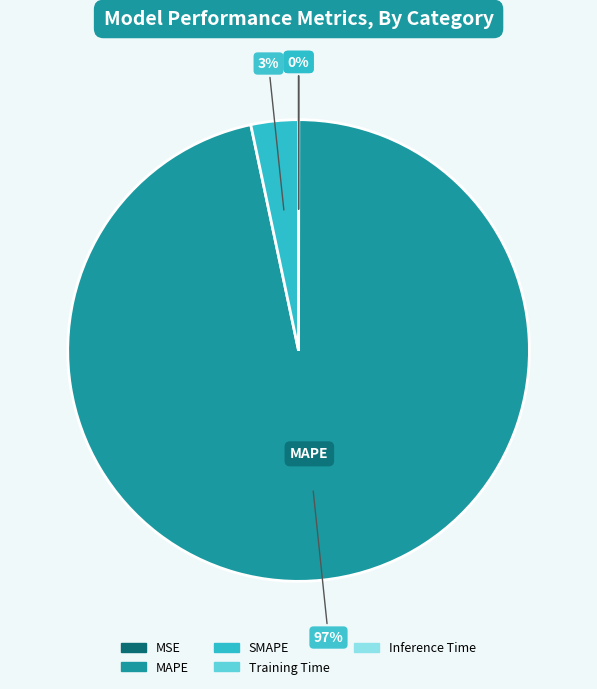

Which slice is the largest?

MAPE